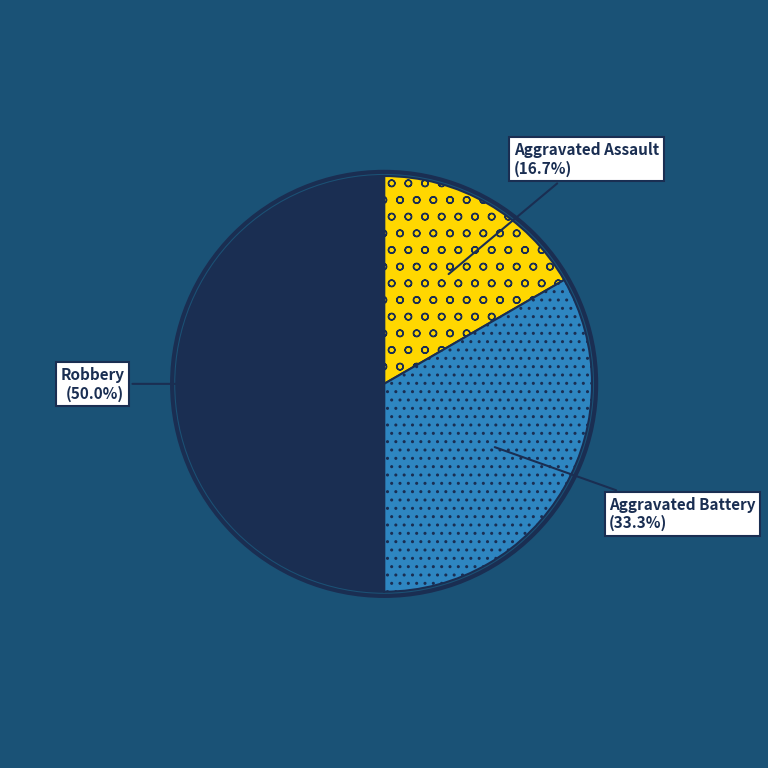

How many slices are in this pie chart?

3